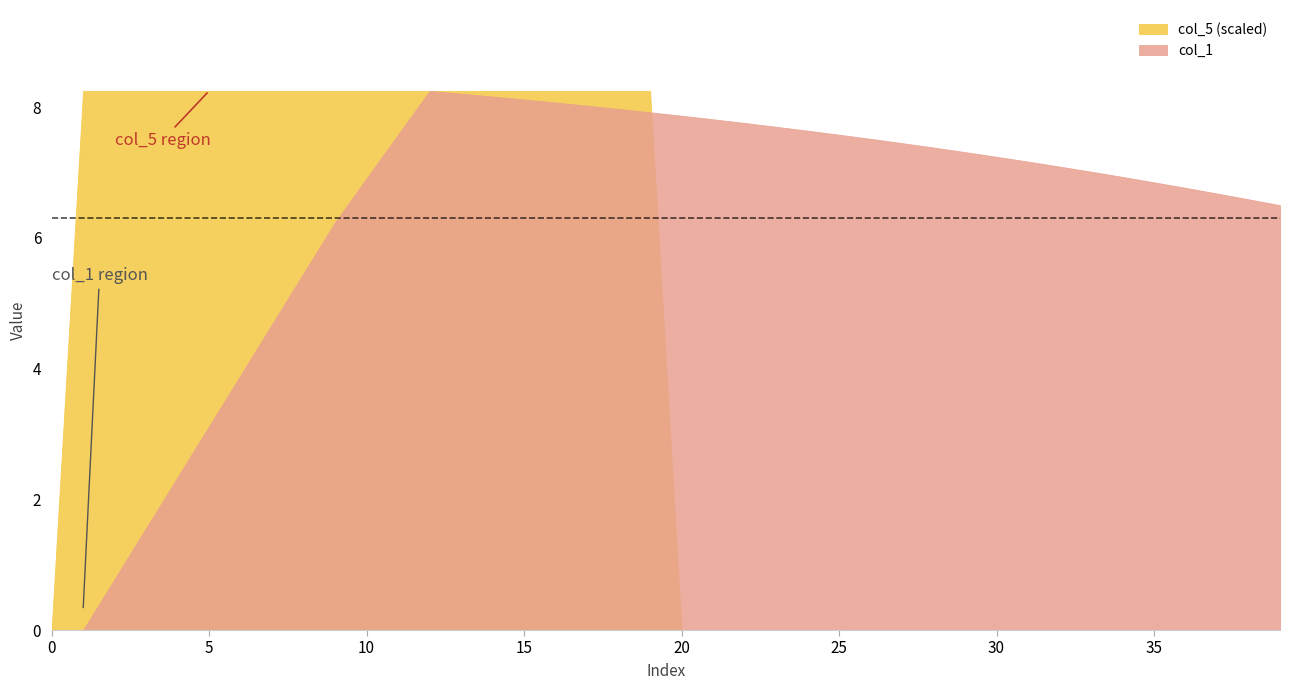

How many lines are shown in the chart?

2